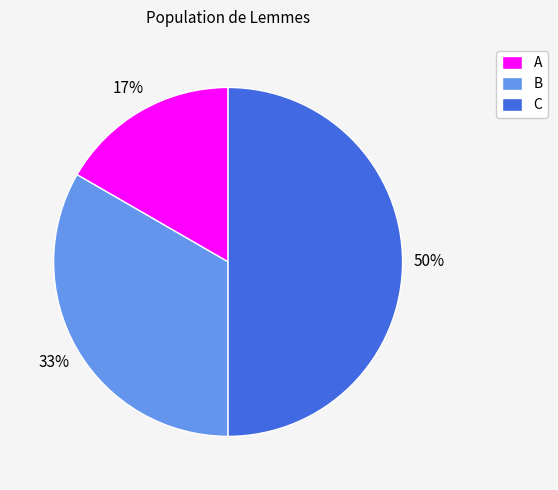

To the nearest percent, what percentage of the pie is B?

33%